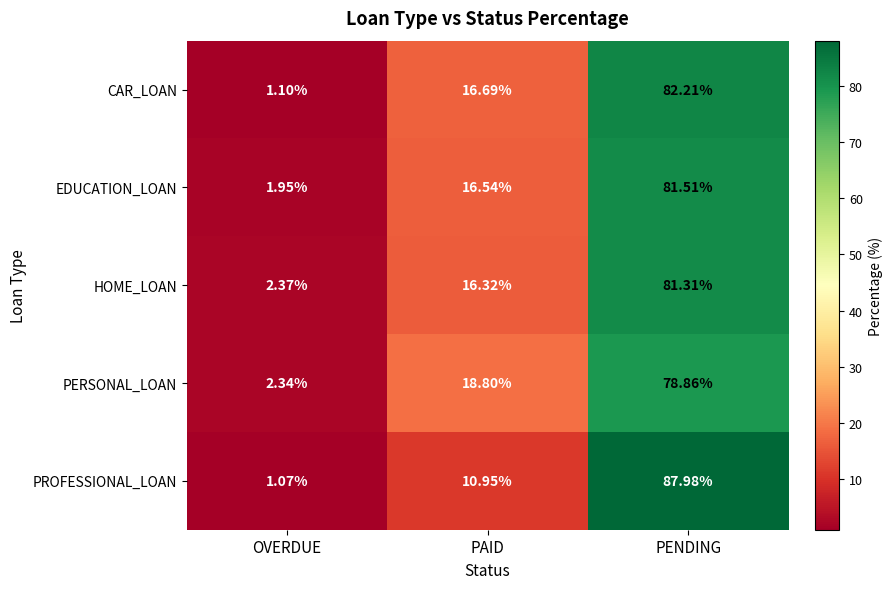

Which category has the lowest value across all series?

OVERDUE